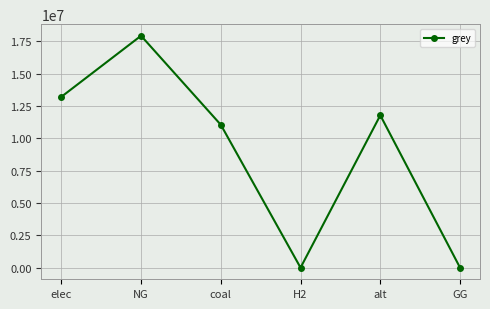

How many data points are less than 11784299?

3